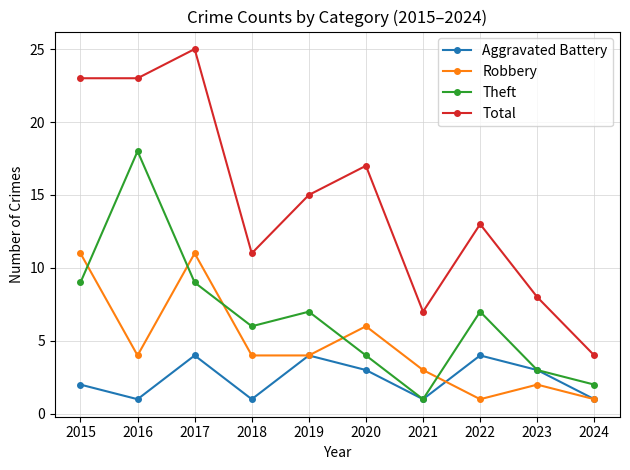

What is the maximum value shown in the chart?

25